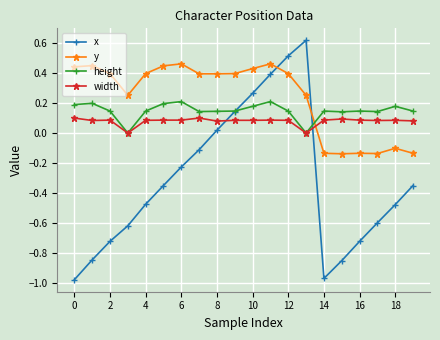

Which series has the widest spread of values?

x